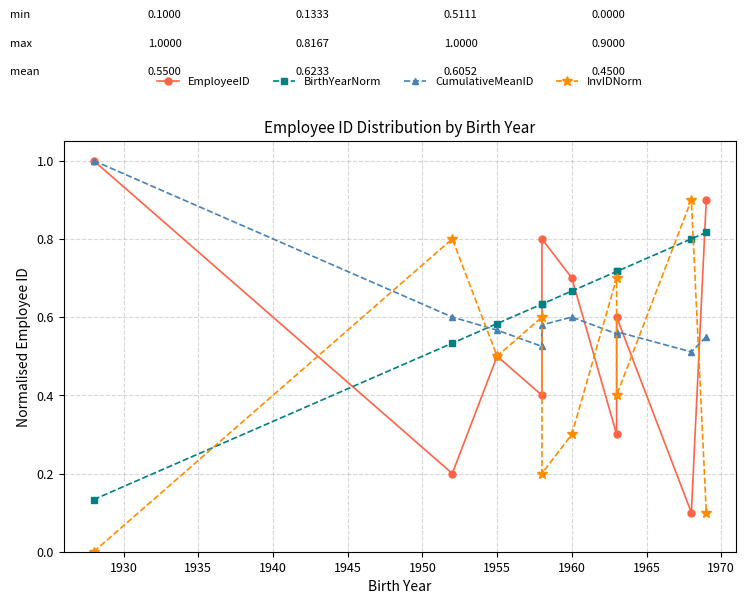

What is the approximate value of CumulativeMeanID at 1960?

0.6